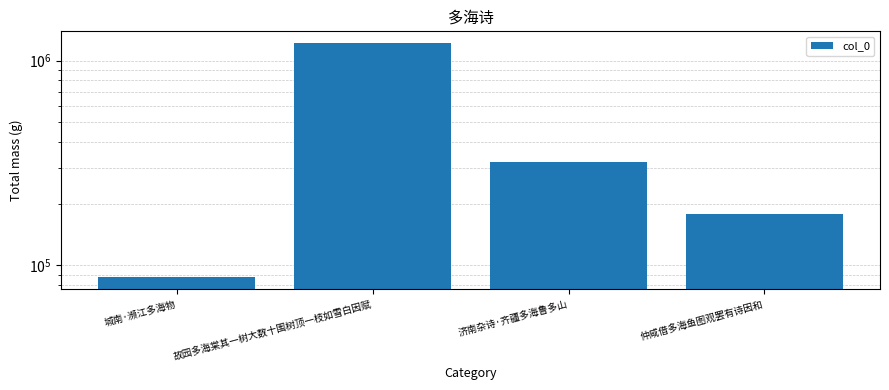

What position from the right is 济南杂诗·齐疆多海鲁多山?

2